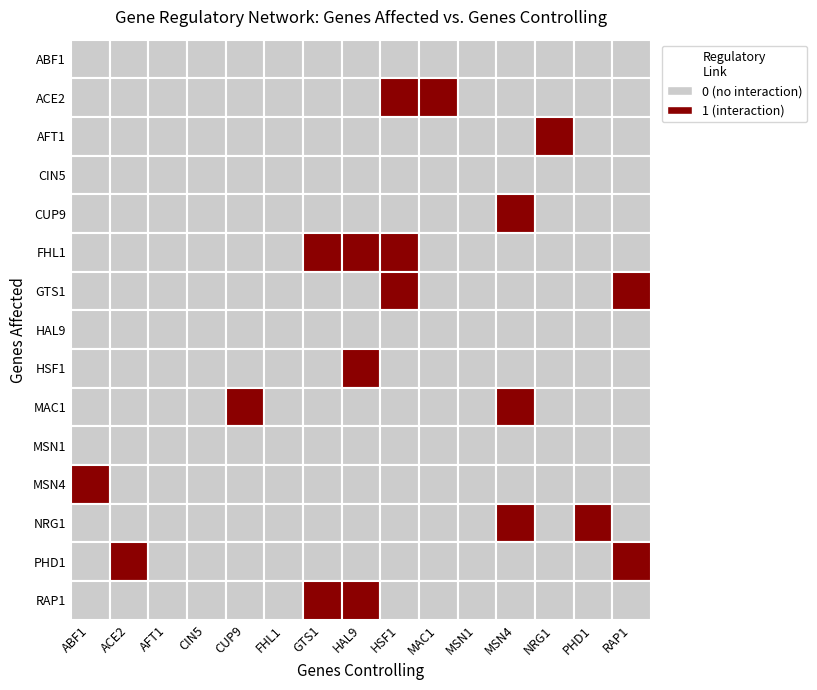

Is it true that GTS1 equals 2 at RAP1?

False